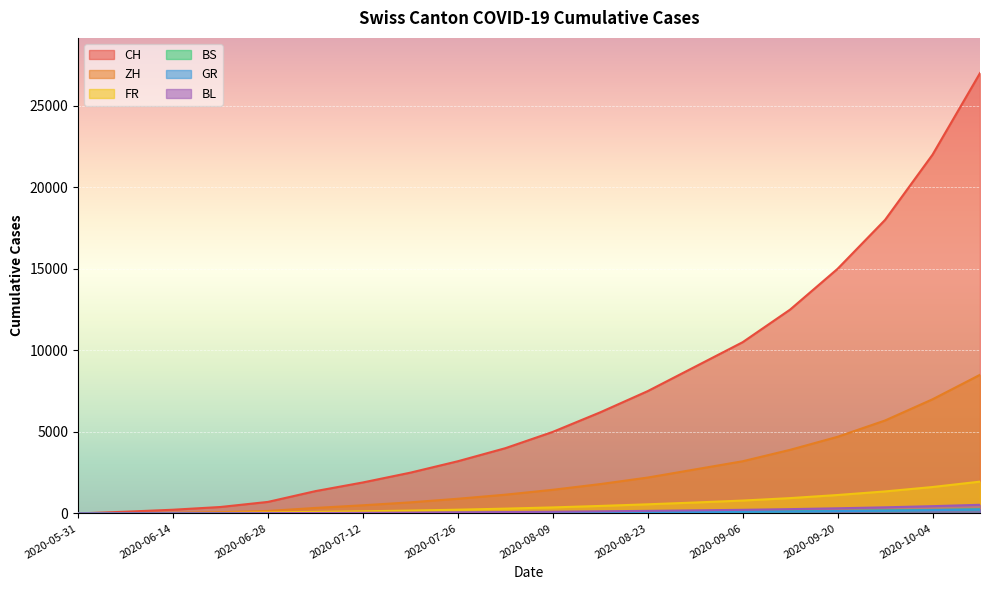

Reading left to right, extract all data points from this chart.

CH: 2020-05-31=0	2020-06-07=106	2020-06-14=227	2020-06-21=395	2020-06-28=707	2020-07-05=1368	2020-07-12=1900	2020-07-19=2500	2020-07-26=3200	2020-08-02=4000	2020-08-09=5000	2020-08-16=6200	2020-08-23=7500	2020-08-30=9000	2020-09-06=10500	2020-09-13=12500	2020-09-20=15000	2020-09-27=18000	2020-10-04=22000	2020-10-11=27000
ZH: 2020-05-31=0	2020-06-07=23	2020-06-14=38	2020-06-21=80	2020-06-28=152	2020-07-05=337	2020-07-12=500	2020-07-19=680	2020-07-26=900	2020-08-02=1150	2020-08-09=1450	2020-08-16=1800	2020-08-23=2200	2020-08-30=2700	2020-09-06=3200	2020-09-13=3900	2020-09-20=4700	2020-09-27=5700	2020-10-04=7000	2020-10-11=8500
FR: 2020-05-31=0	2020-06-07=9	2020-06-14=22	2020-06-21=32	2020-06-28=61	2020-07-05=92	2020-07-12=130	2020-07-19=175	2020-07-26=230	2020-08-02=295	2020-08-09=370	2020-08-16=460	2020-08-23=560	2020-08-30=670	2020-09-06=790	2020-09-13=940	2020-09-20=1130	2020-09-27=1350	2020-10-04=1620	2020-10-11=1950
BS: 2020-05-31=0	2020-06-07=4	2020-06-14=5	2020-06-21=7	2020-06-28=7	2020-07-05=12	2020-07-12=18	2020-07-19=24	2020-07-26=31	2020-08-02=40	2020-08-09=50	2020-08-16=62	2020-08-23=75	2020-08-30=90	2020-09-06=106	2020-09-13=126	2020-09-20=150	2020-09-27=178	2020-10-04=212	2020-10-11=252
GR: 2020-05-31=0	2020-06-07=1	2020-06-14=2	2020-06-21=2	2020-06-28=7	2020-07-05=12	2020-07-12=17	2020-07-19=23	2020-07-26=30	2020-08-02=38	2020-08-09=48	2020-08-16=59	2020-08-23=72	2020-08-30=86	2020-09-06=101	2020-09-13=120	2020-09-20=143	2020-09-27=170	2020-10-04=202	2020-10-11=240
BL: 2020-05-31=0	2020-06-07=3	2020-06-14=4	2020-06-21=7	2020-06-28=16	2020-07-05=27	2020-07-12=38	2020-07-19=51	2020-07-26=66	2020-08-02=84	2020-08-09=105	2020-08-16=130	2020-08-23=158	2020-08-30=189	2020-09-06=222	2020-09-13=264	2020-09-20=315	2020-09-27=375	2020-10-04=446	2020-10-11=530